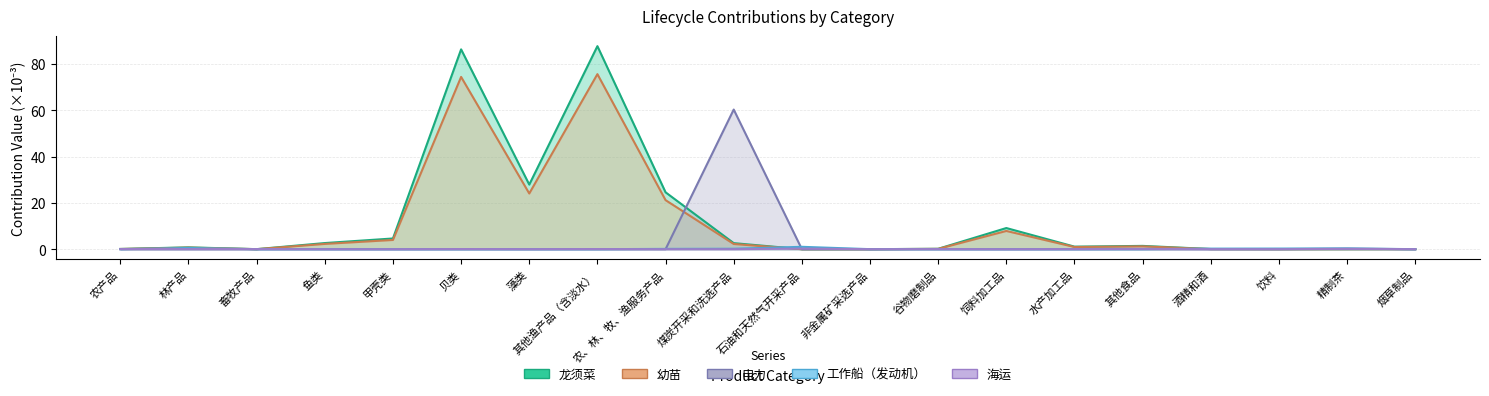

What is the average value of the 龙须菜 series?

12.5